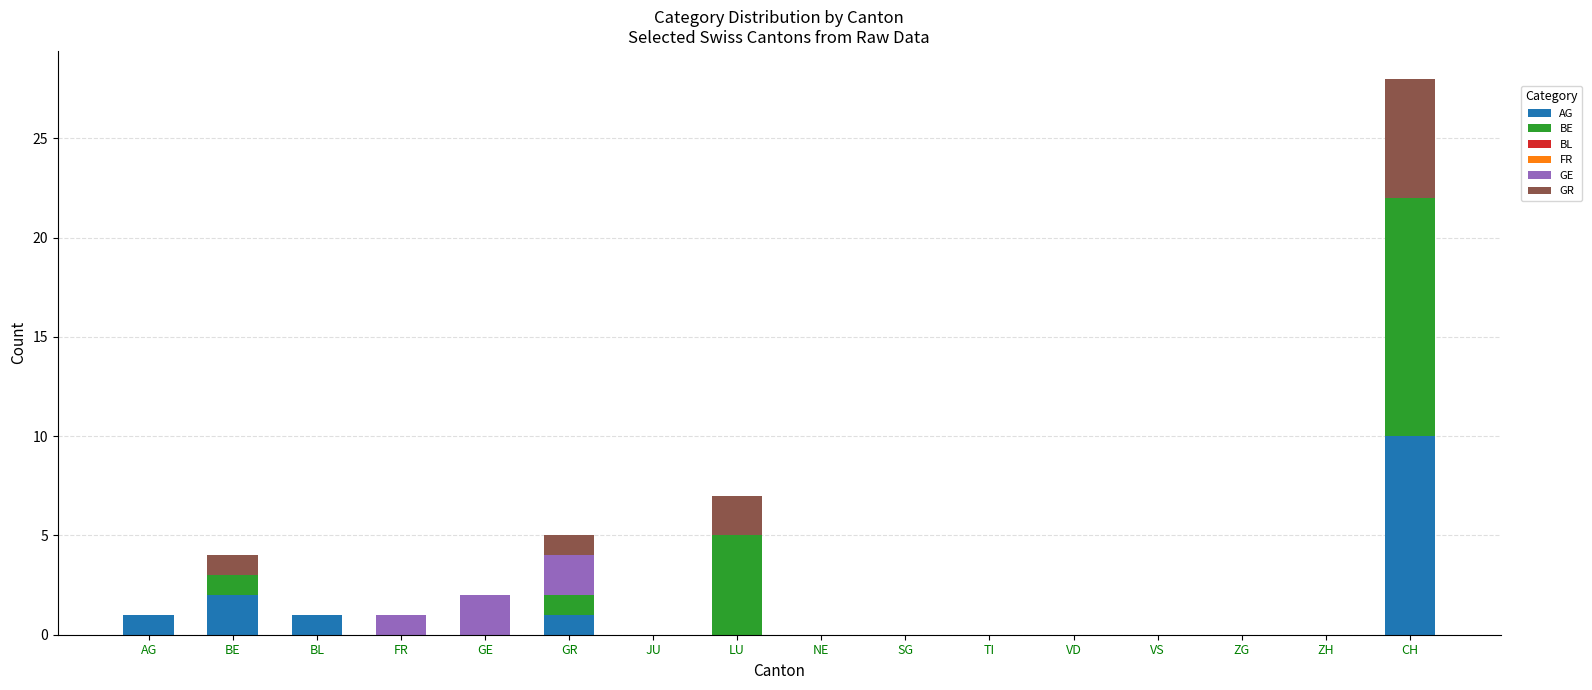

At which category is the sum across all series the highest?

CH